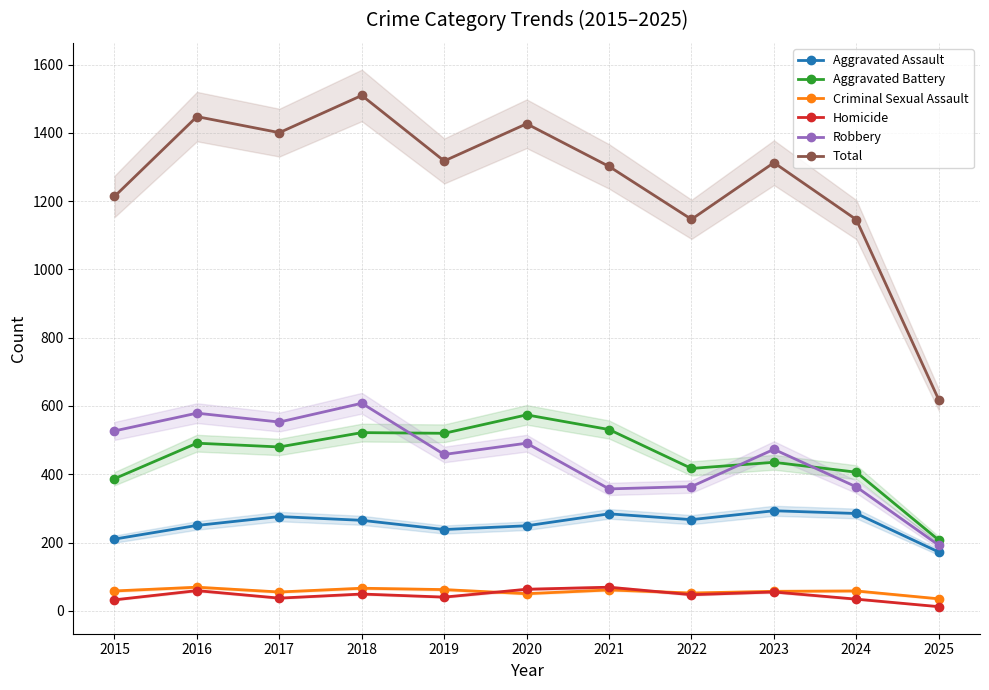

Which category has the lowest value in the Aggravated Battery series?

2025